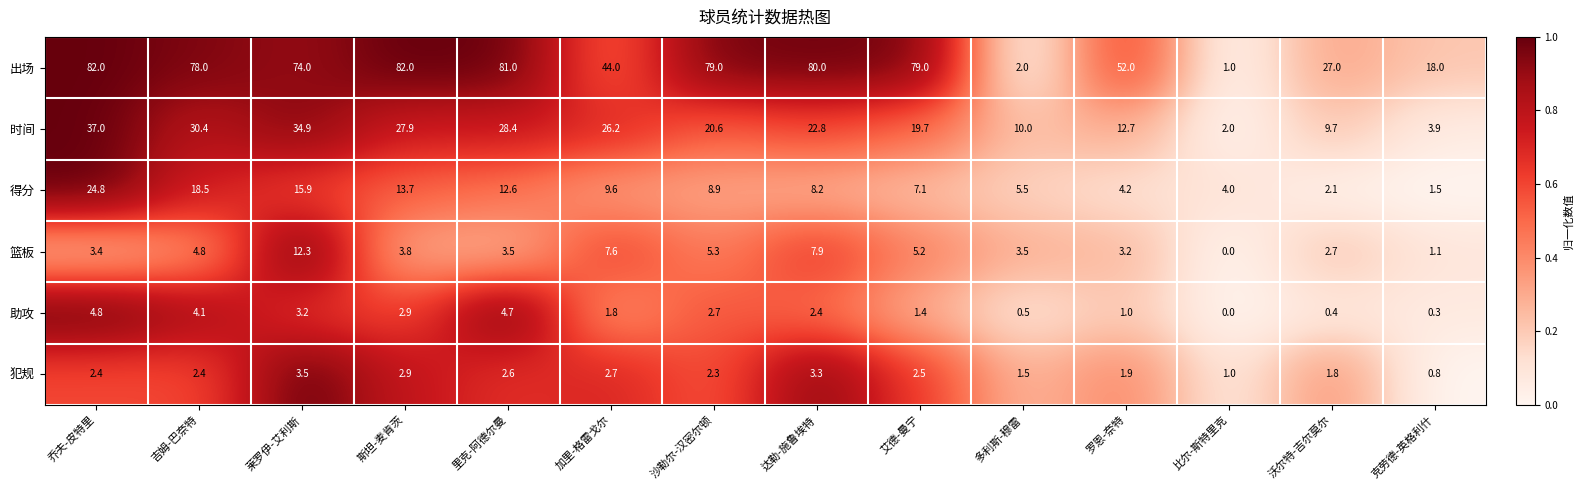

Between 乔夫-皮特里 and 克劳德-英格利什, which series saw the biggest shift?

出场